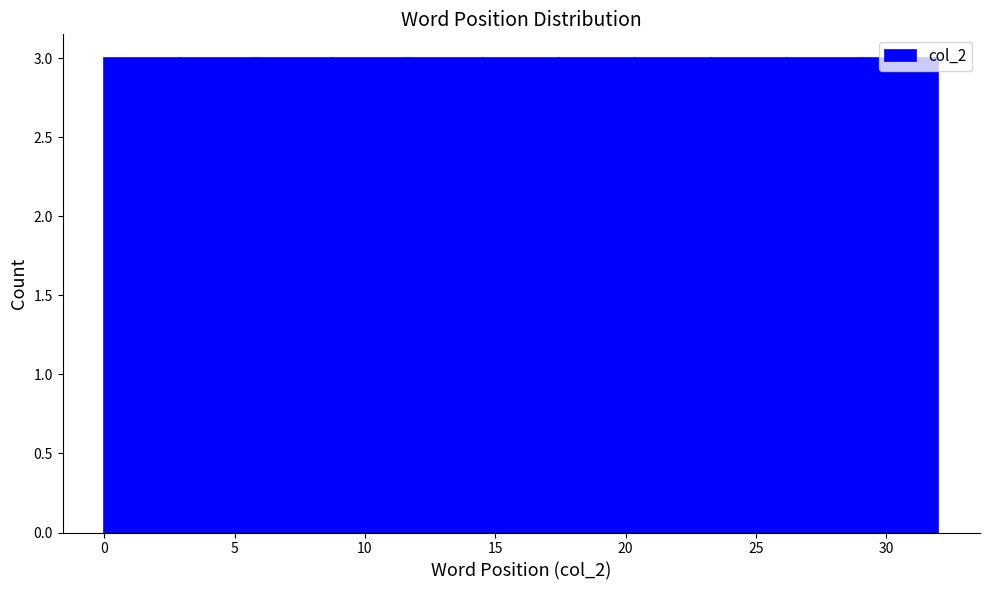

What is the height of the bar covering 23.5 to 26.0 on the x-axis? Neither the bar edges nor the heights are printed on the chart, so give them approximately, as read against the axes.

3